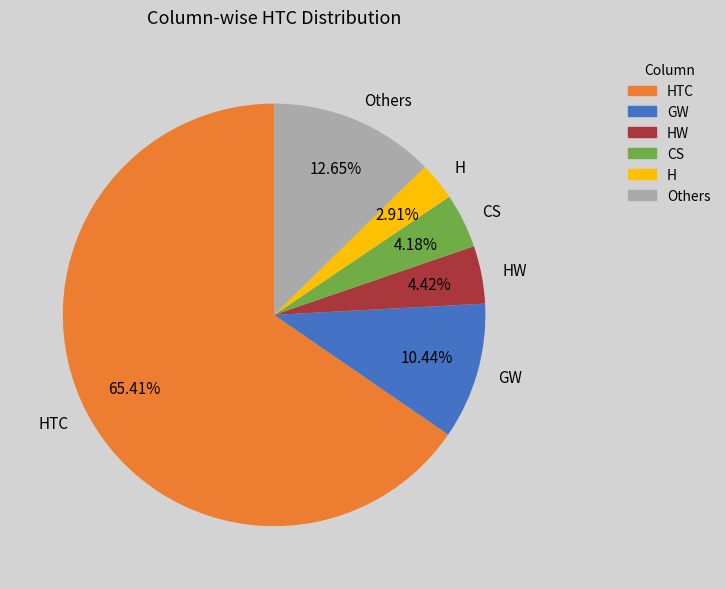

Which has a higher value, HTC or HW?

HTC